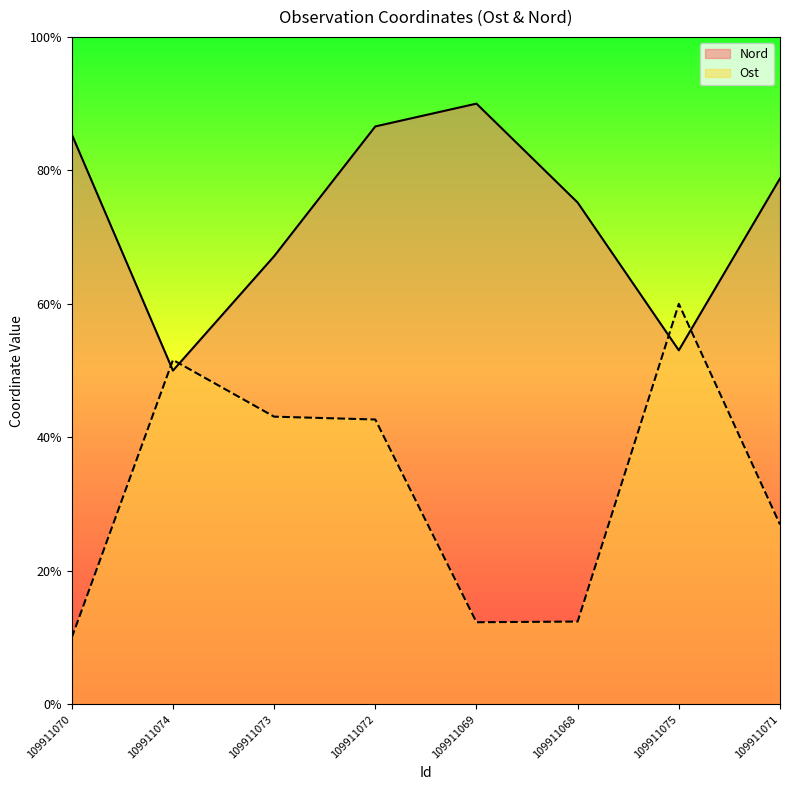

What is the label of the 1st point from the right?

109911071